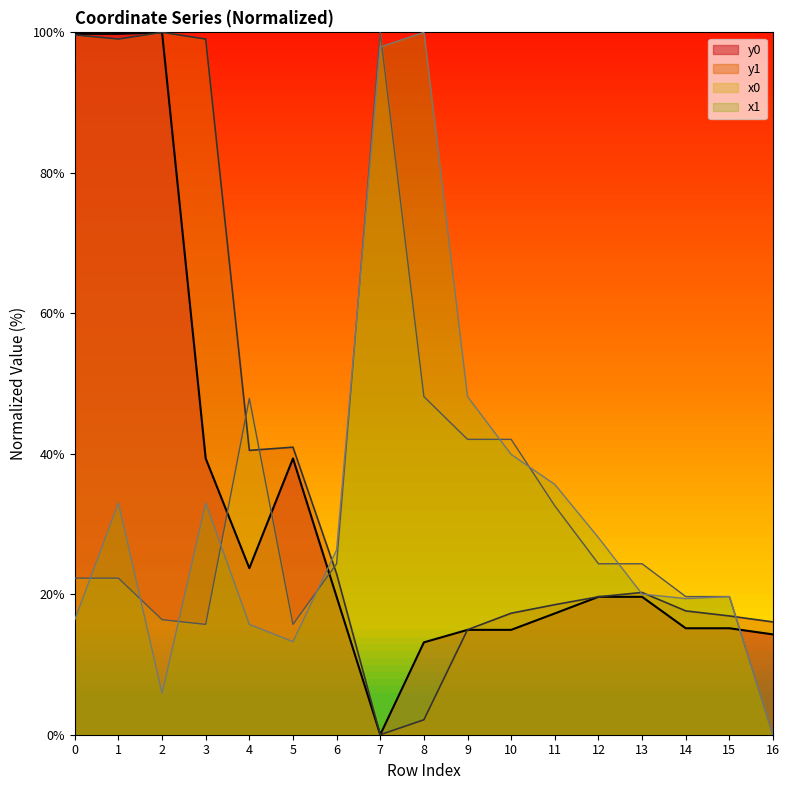

How many data points in y0 are above 19?

9